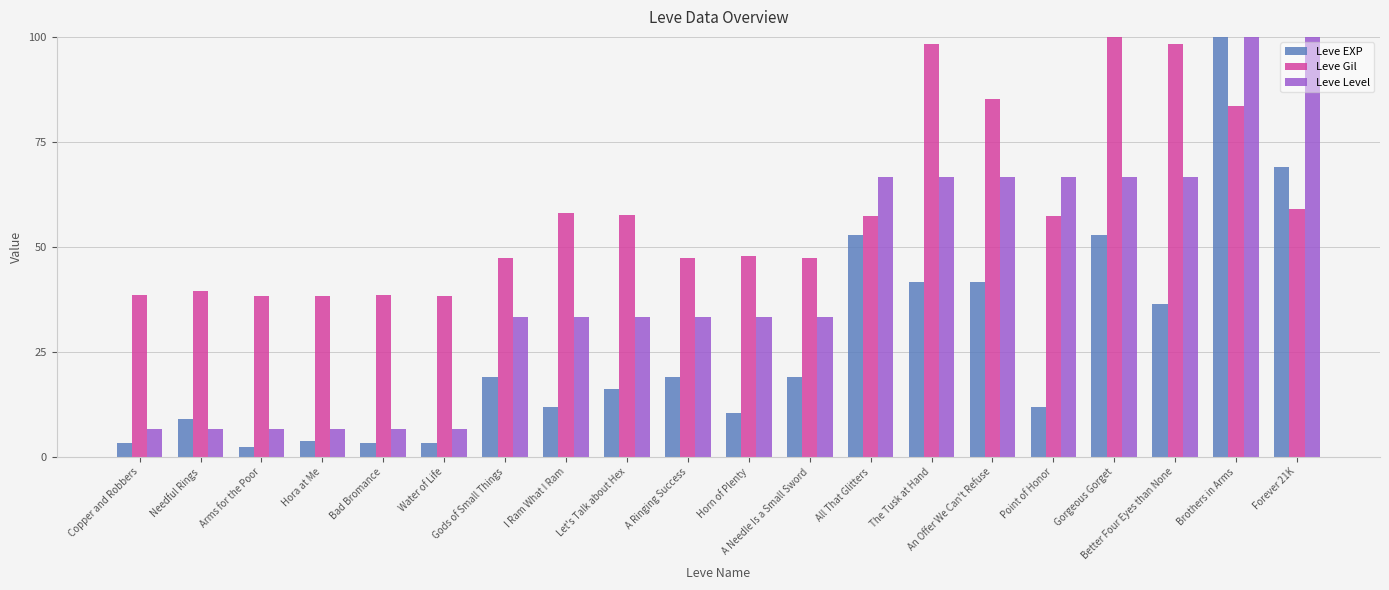

What is the difference between the highest and lowest values at All That Glitters?

13.8